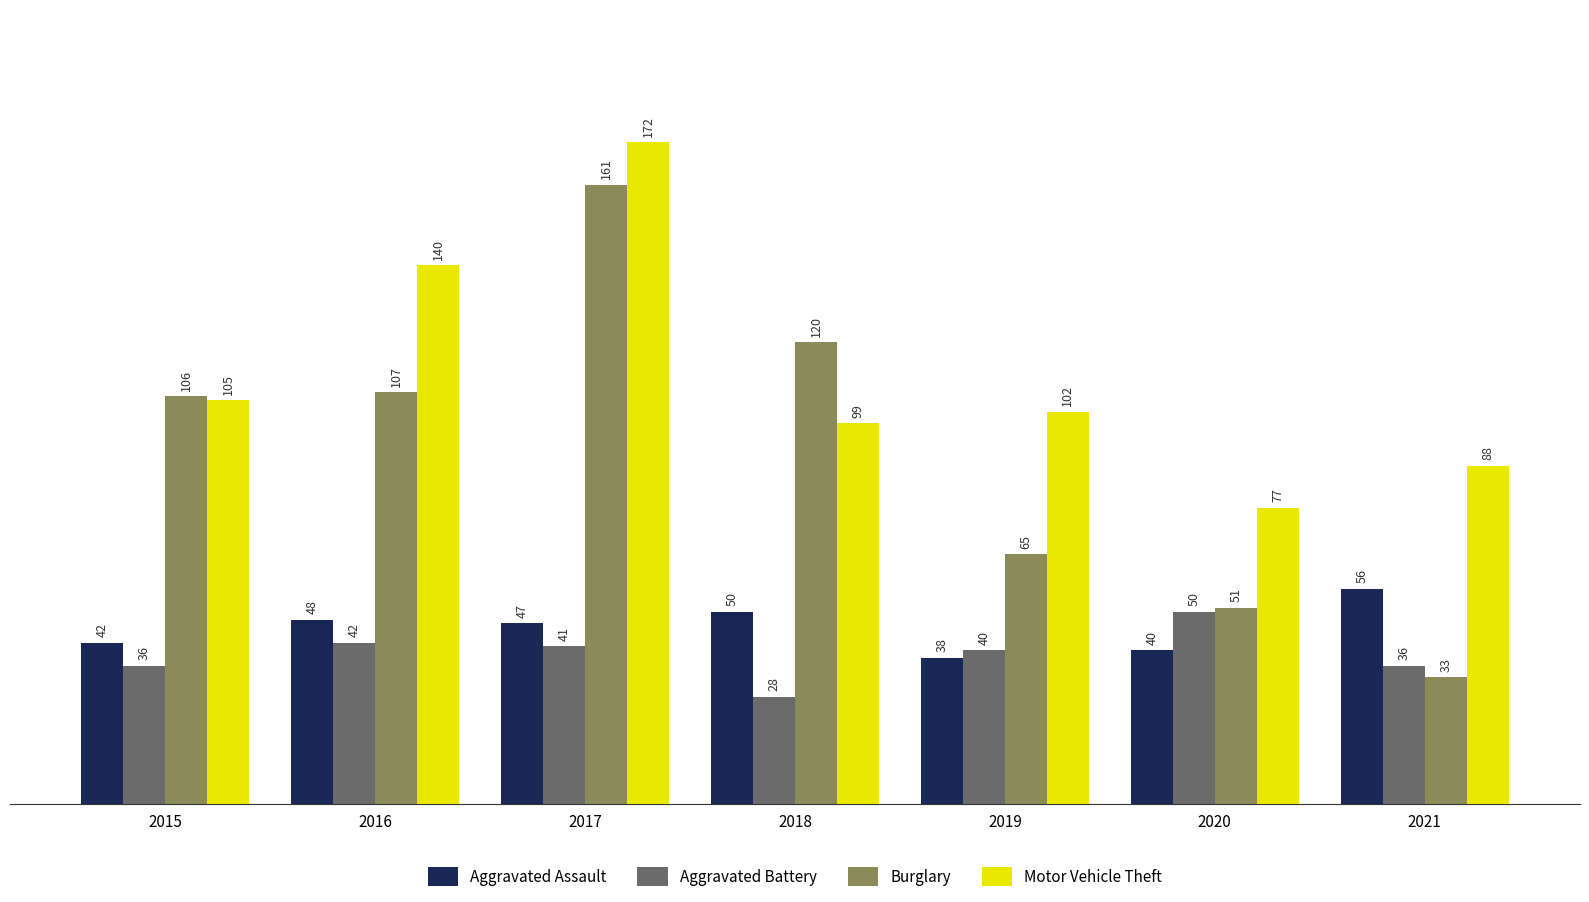

How many bars are there in each group?

4